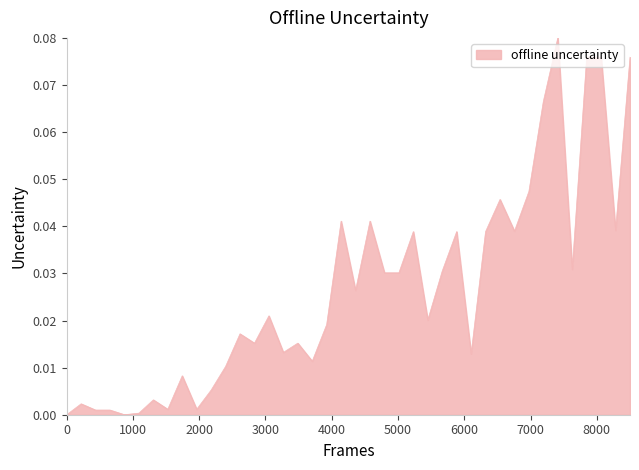

Reading left to right, extract all data points from this chart.

0.0	0.0	0.0	0.0	0.0	0.0	0.0	0.0	0.0	0.0	0.0	0.0	0.0	0.0	0.0	0.0	0.0	0.0	0.0	0.0	0.0	0.0	0.0	0.0	0.0	0.0	0.0	0.0	0.0	0.0	0.0	0.0	0.0	0.1	0.1	0.0	0.1	0.1	0.0	0.1